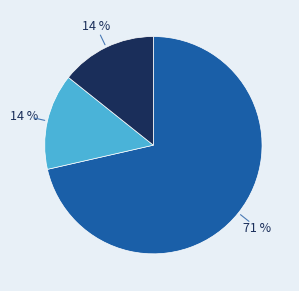

Is there a majority slice in this chart?

Yes